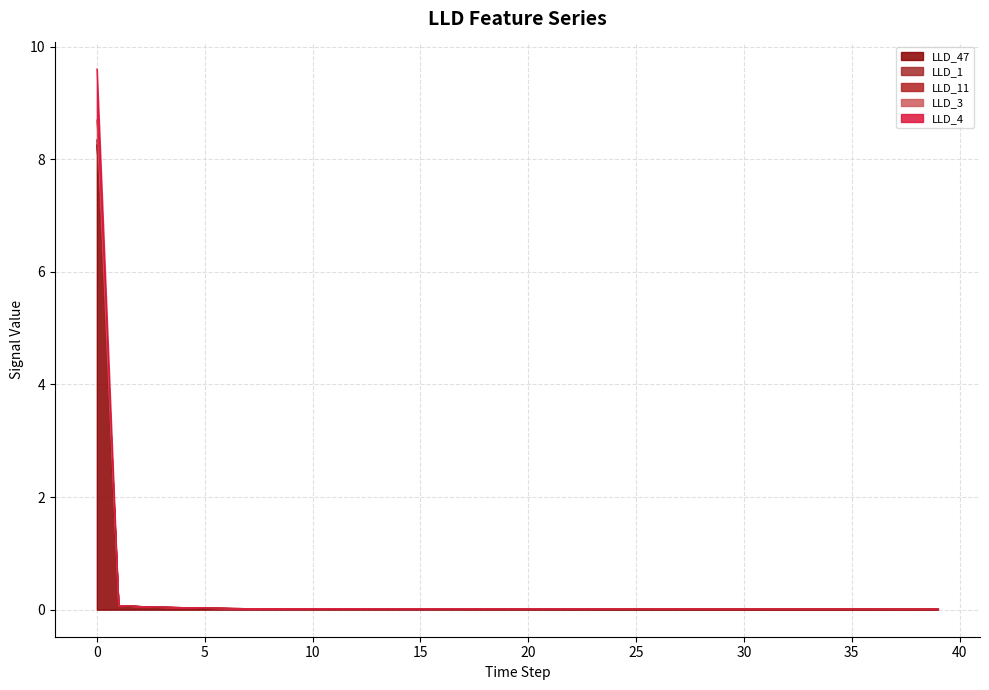

Which has a higher value, 25 or 13?

13